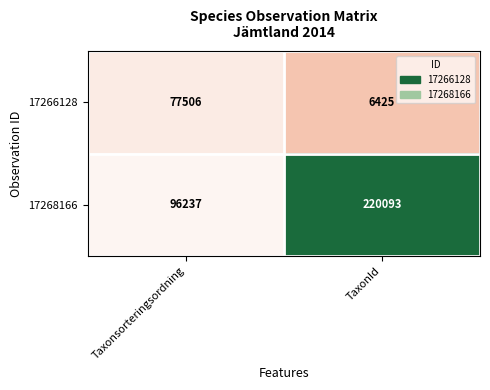

Between Taxonsorteringsordning and TaxonId, which series saw the biggest shift?

17268166